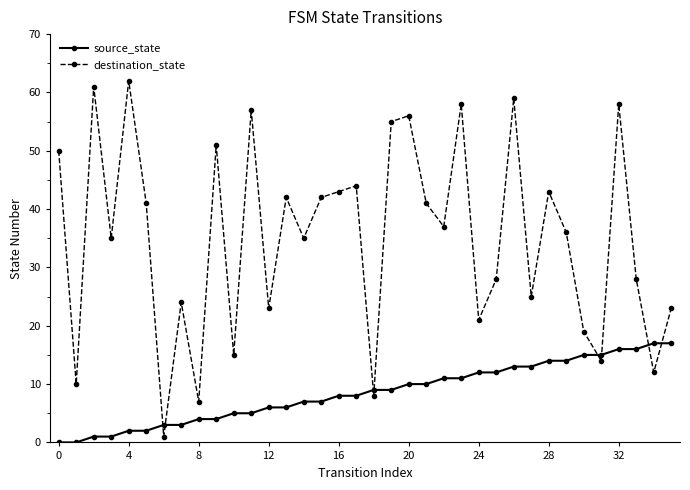

List the series in order of their overall mean, lowest first.

source_state, destination_state